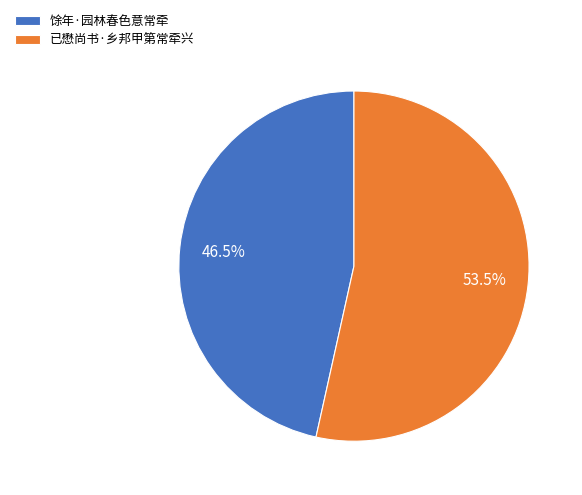

Rank the categories by value from lowest to highest.

馀年·园林春色意常牵, 已懋尚书·乡邦甲第常牵兴